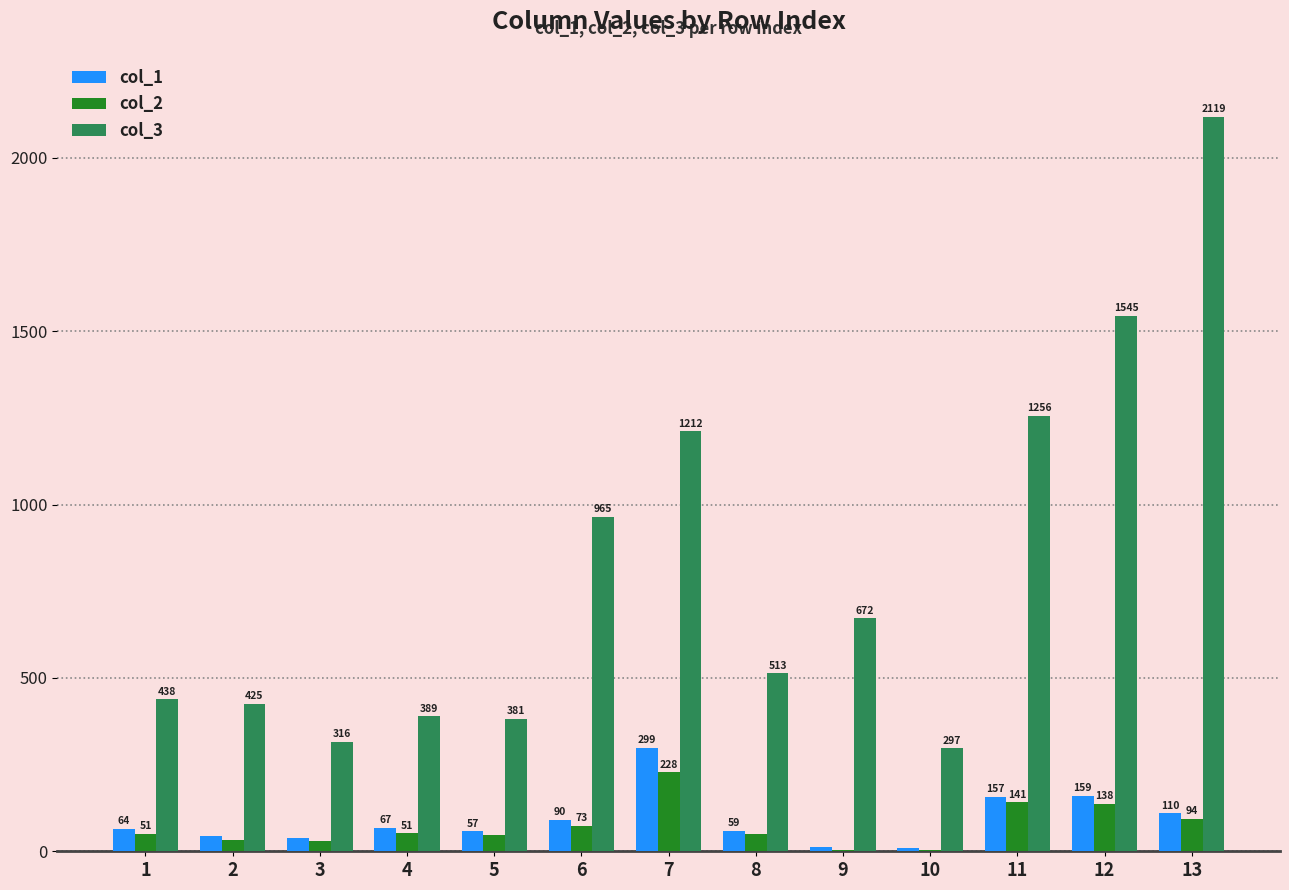

Which series has the widest spread of values?

col_3